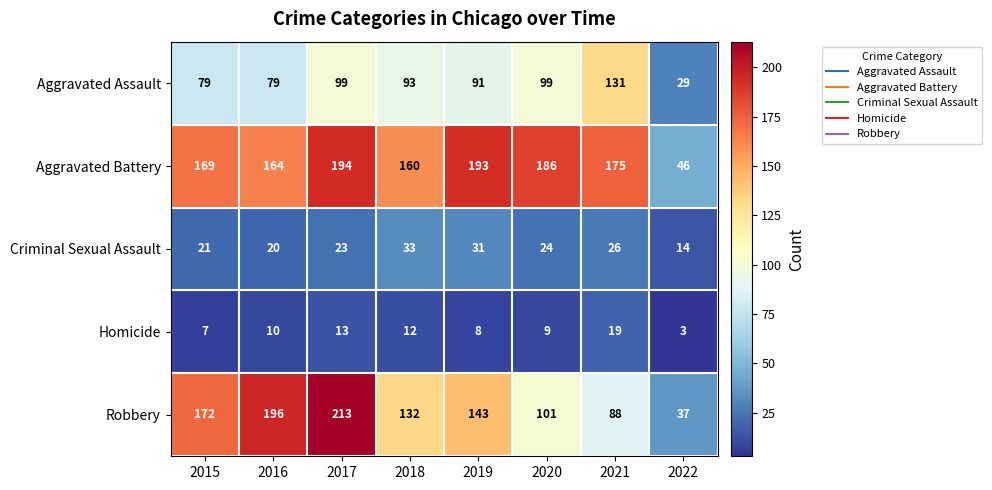

Which series has the largest total across all categories?

Aggravated Battery